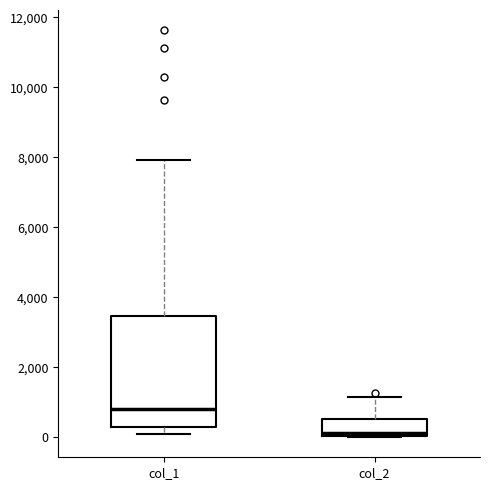

Which box is the tallest, from its lower edge to its upper edge?

col_1